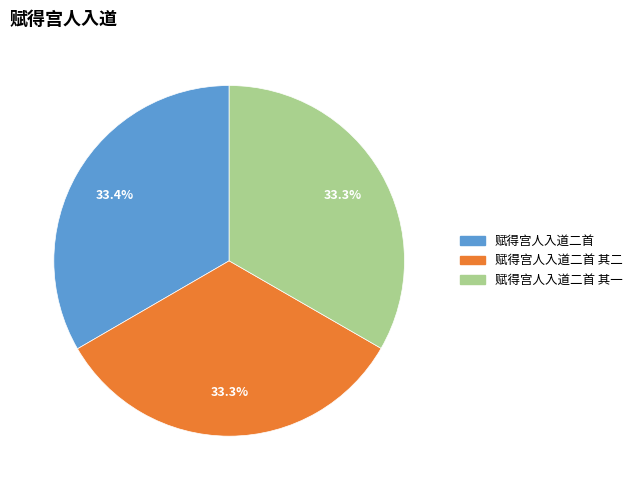

To the nearest percent, what is the average slice percentage?

33%